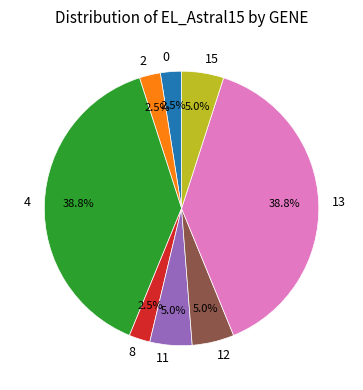

What percentage is the 13 slice, to the nearest percent?

39%